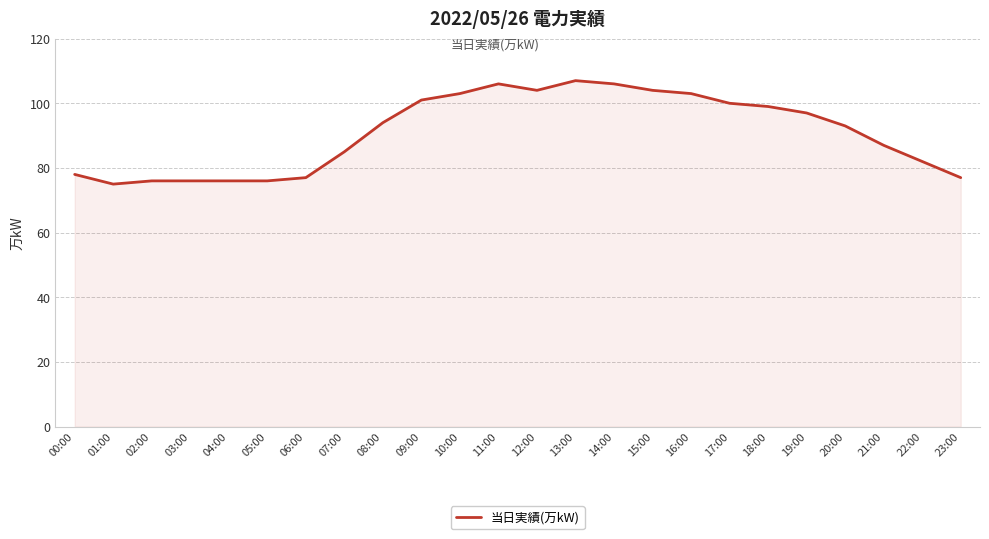

Where is the data nearest to the value 91?

20:00